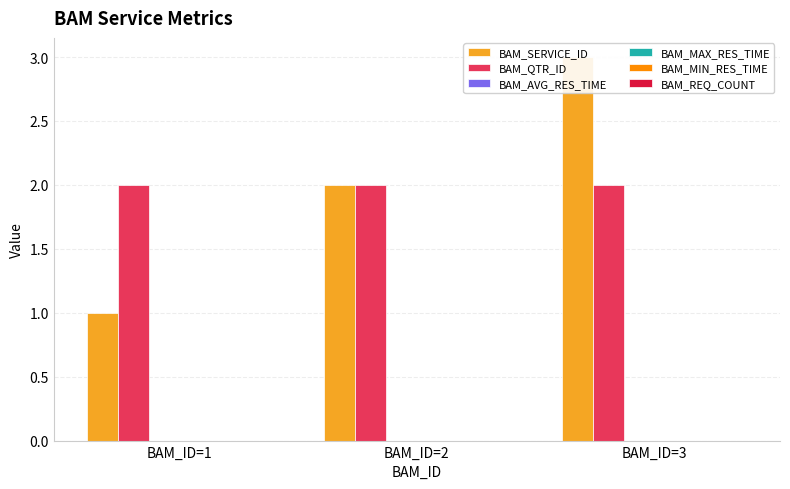

Which category has the lowest value across all series?

BAM_ID=1